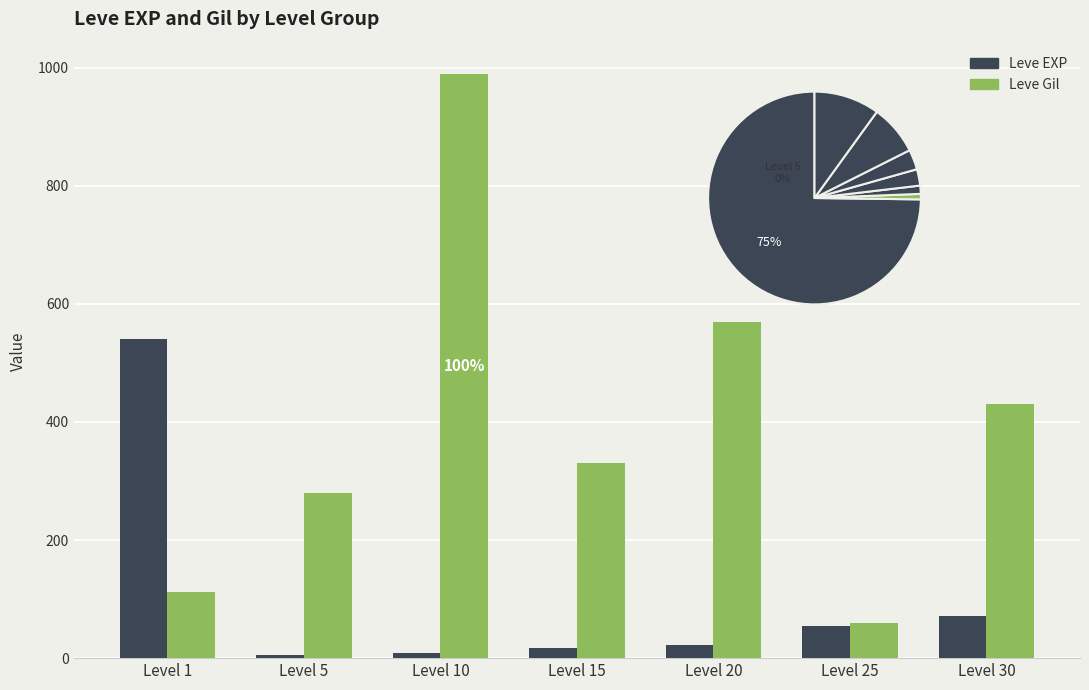

What is the total value across all series at Level 10?

999